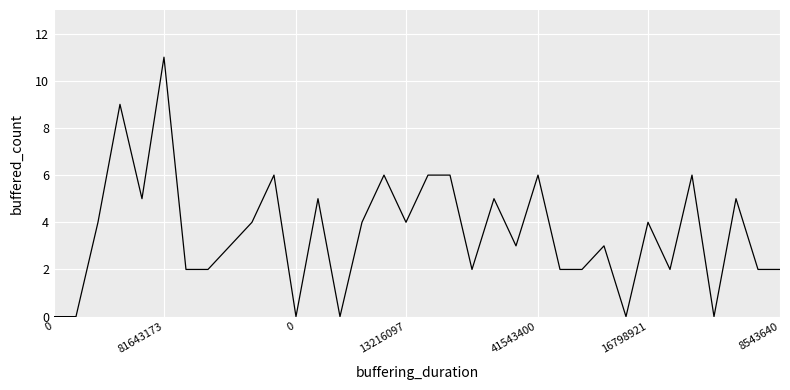

What is the difference between the maximum and minimum values?

11